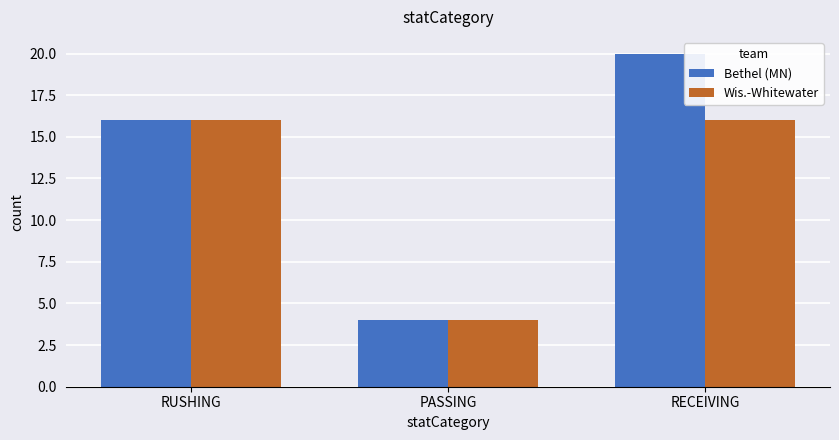

True or false: Wis.-Whitewater has a value of 2 at PASSING.

False